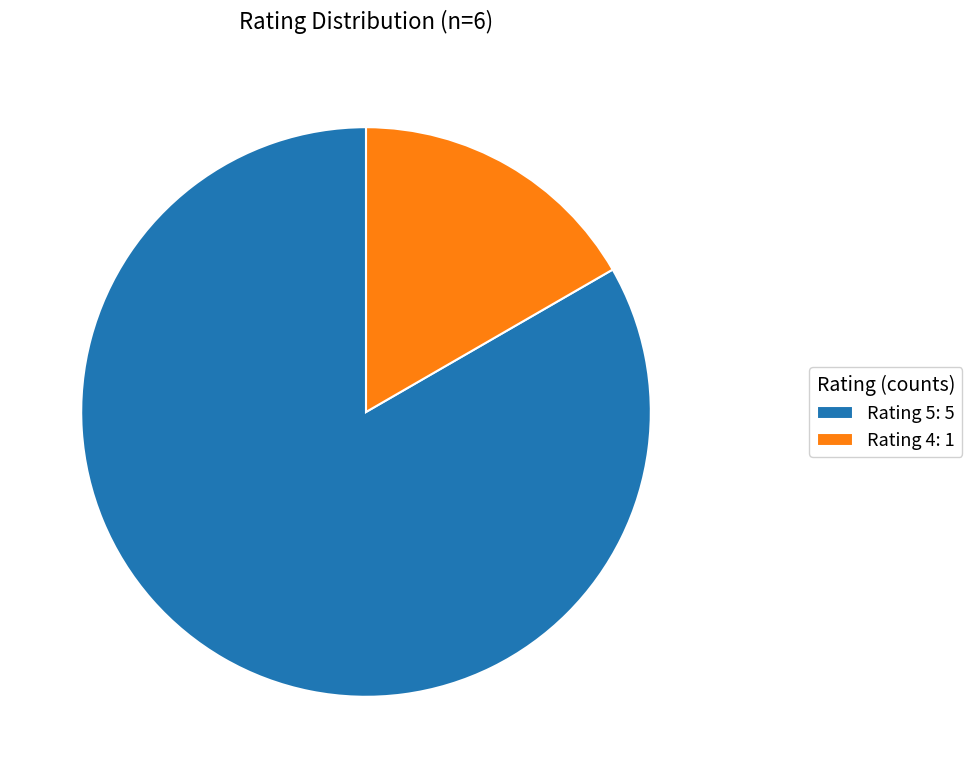

Is the sum of Rating 5: 5 and Rating 4: 1 greater than half?

Yes